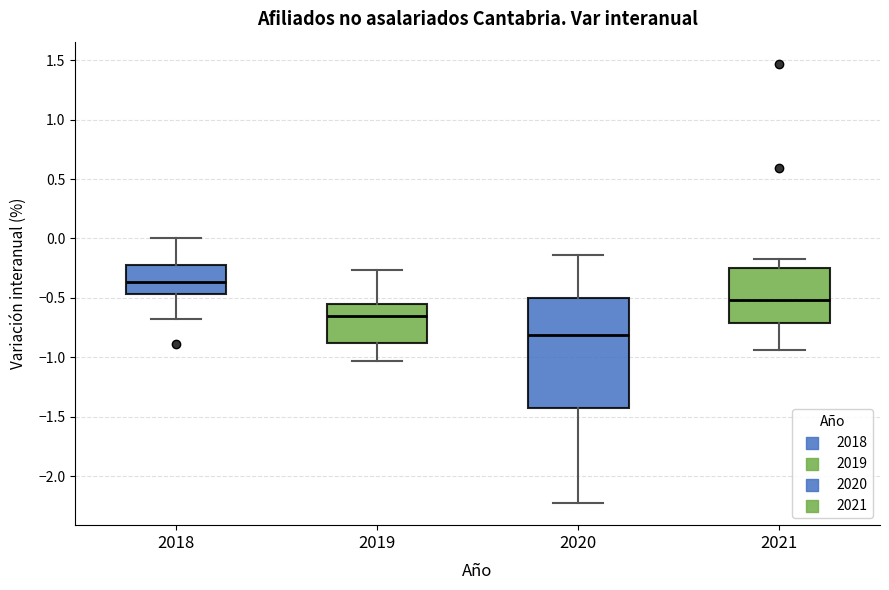

Where is the lower edge of the box at x = 2021 on the y-axis? The values are not printed on the chart, so give them approximately, as read against the axis.

-0.70